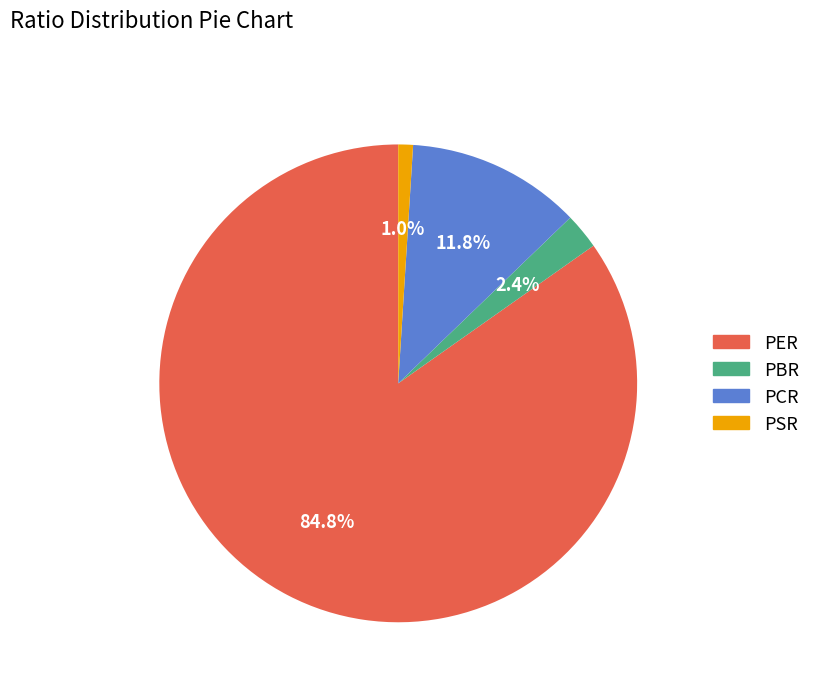

How many segments does this pie chart have?

4